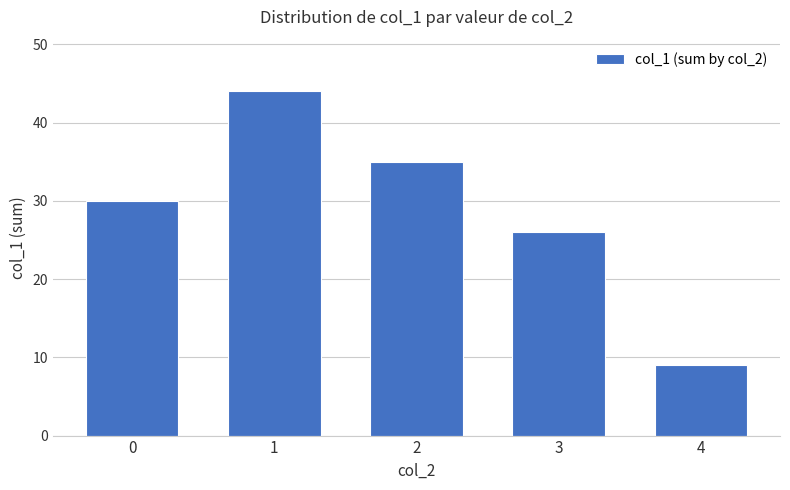

What is the difference between the maximum and minimum values?

35